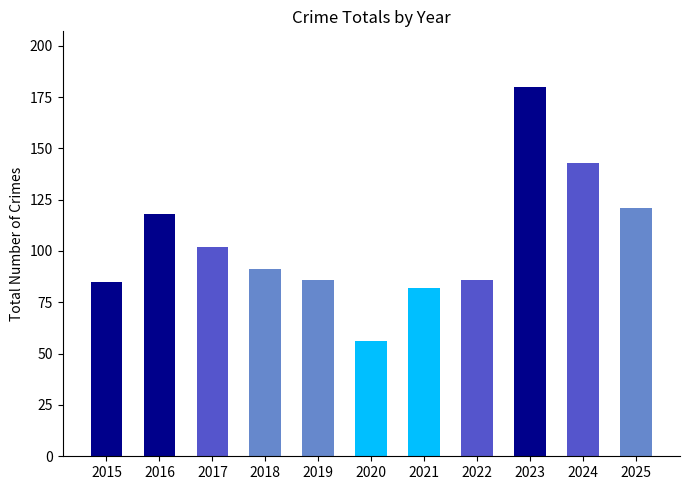

What is the maximum value shown in the chart?

180